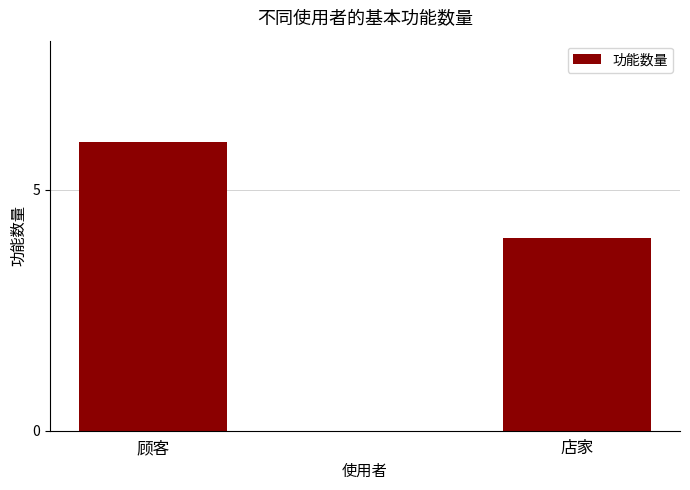

Which category has the highest value across all series?

顾客